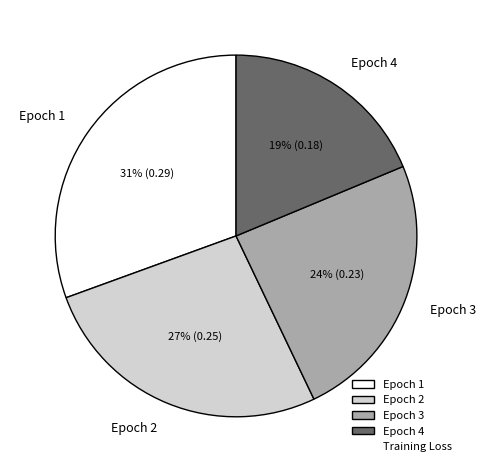

Which category has the biggest portion of the pie?

Epoch 1